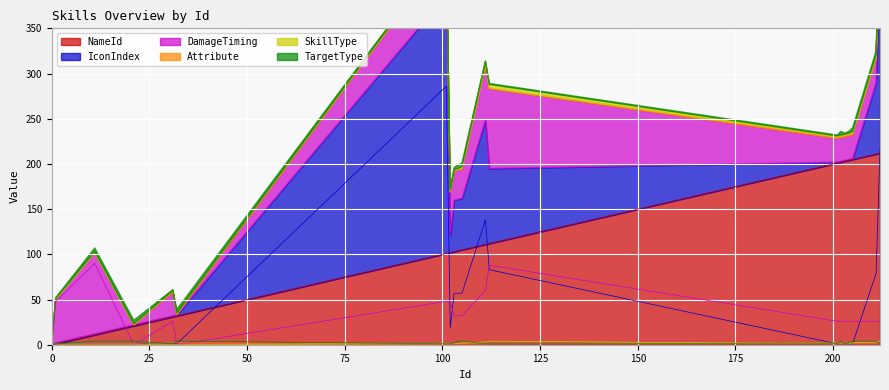

Which series has the largest total across all categories?

NameId